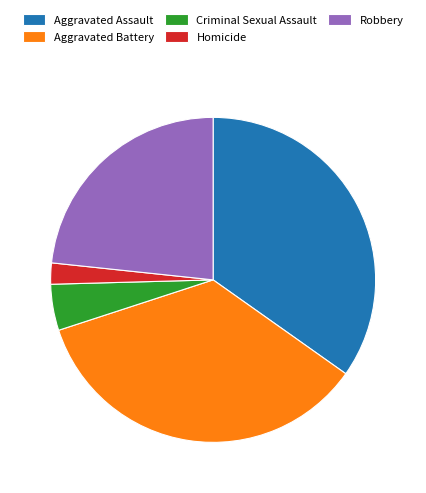

Does any single category account for the majority?

No